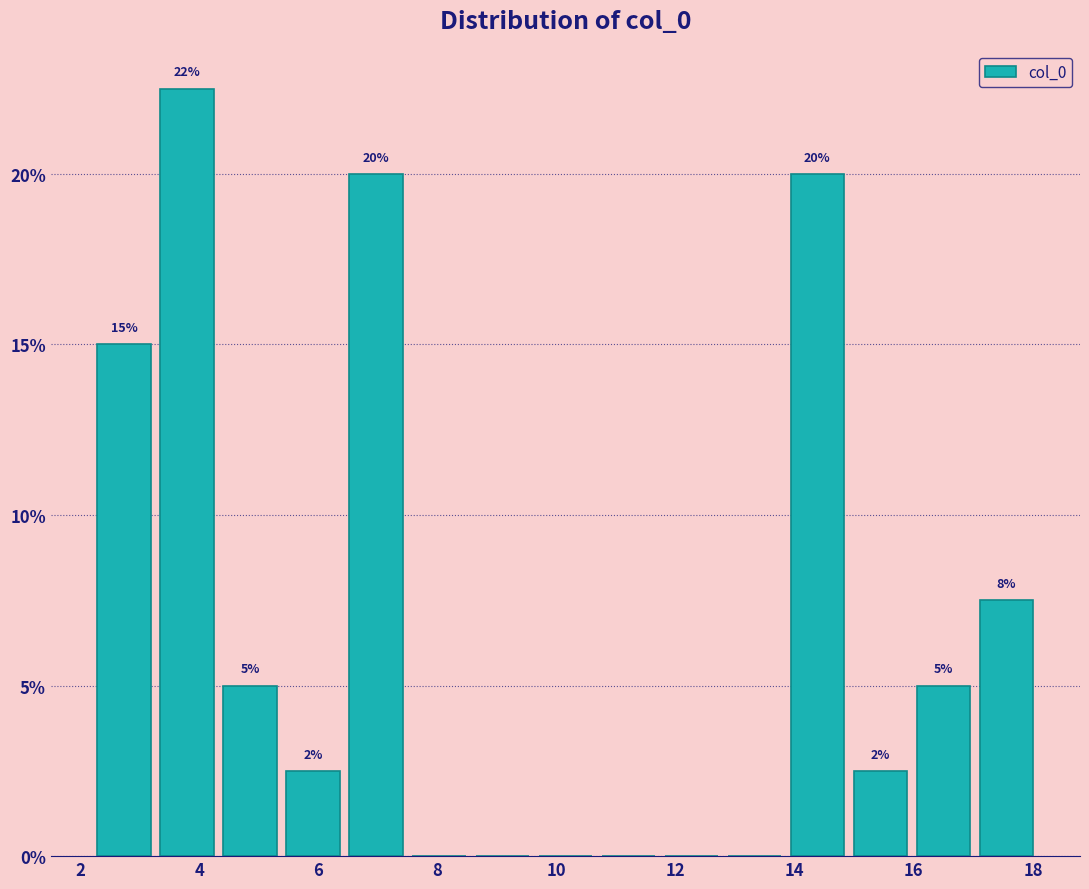

Which range on the x-axis has the tallest bar?

3.2 to 4.4